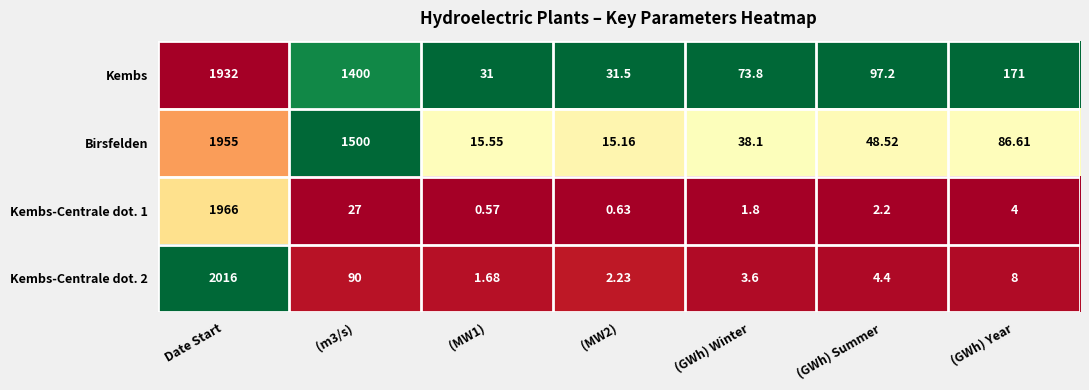

Which label corresponds to the largest value in the chart?

Date Start